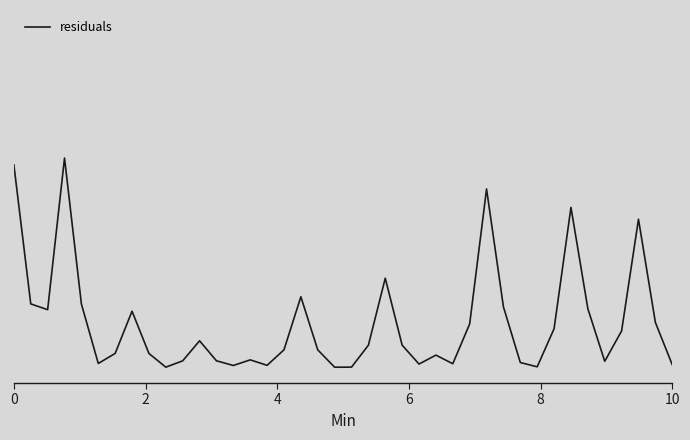

Does the chart display data point markers on the line(s)?

No